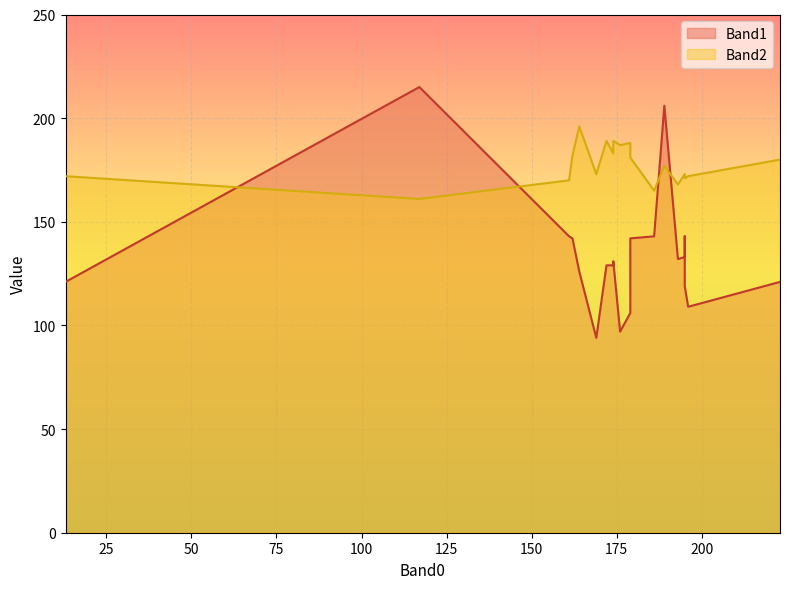

What is the total value across all series at 13?

293